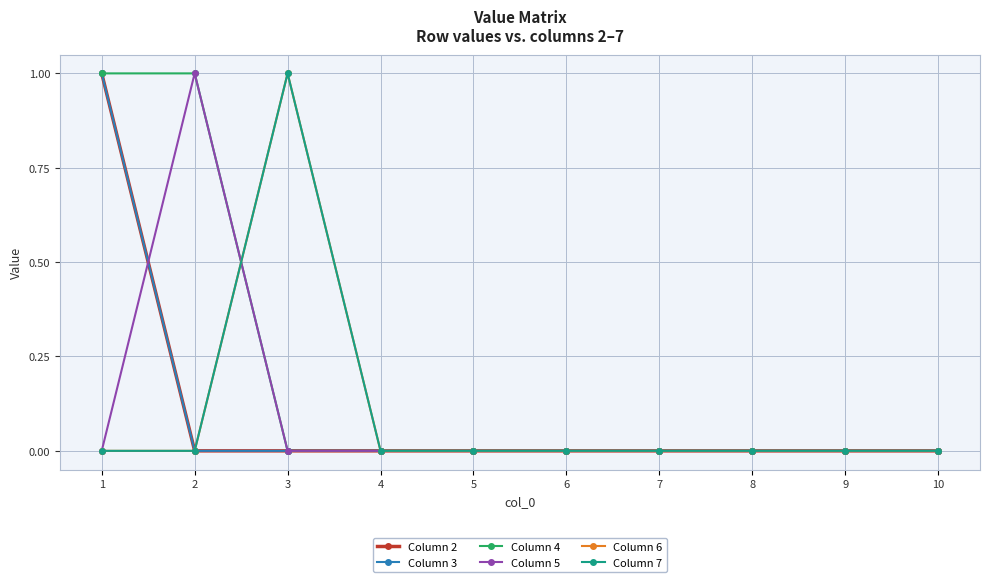

Reading left to right, extract all data points from this chart.

Column 2: 1=1	2=0	3=0	4=0	5=0	6=0	7=0	8=0	9=0	10=0
Column 3: 1=1	2=0	3=0	4=0	5=0	6=0	7=0	8=0	9=0	10=0
Column 4: 1=1	2=1	3=0	4=0	5=0	6=0	7=0	8=0	9=0	10=0
Column 5: 1=0	2=1	3=0	4=0	5=0	6=0	7=0	8=0	9=0	10=0
Column 6: 1=0	2=0	3=1	4=0	5=0	6=0	7=0	8=0	9=0	10=0
Column 7: 1=0	2=0	3=1	4=0	5=0	6=0	7=0	8=0	9=0	10=0